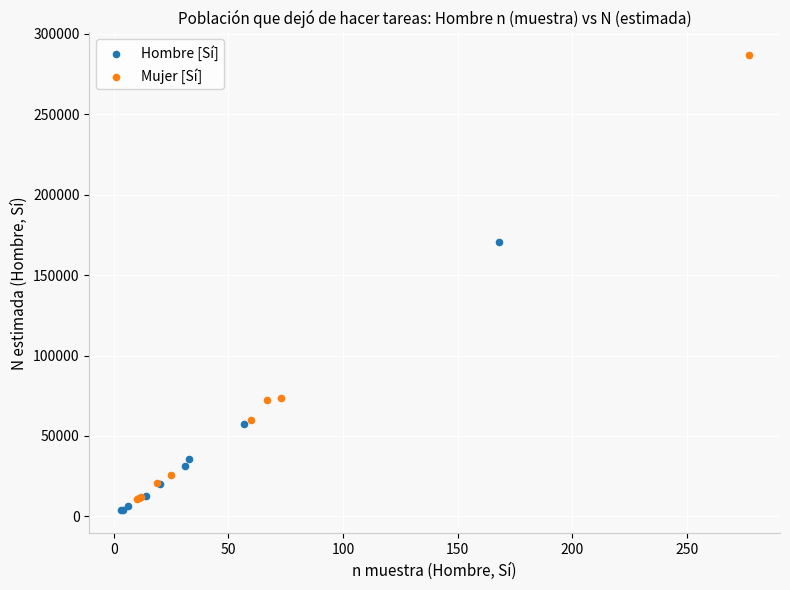

Which series has the widest spread of Y values?

Mujer [Sí]